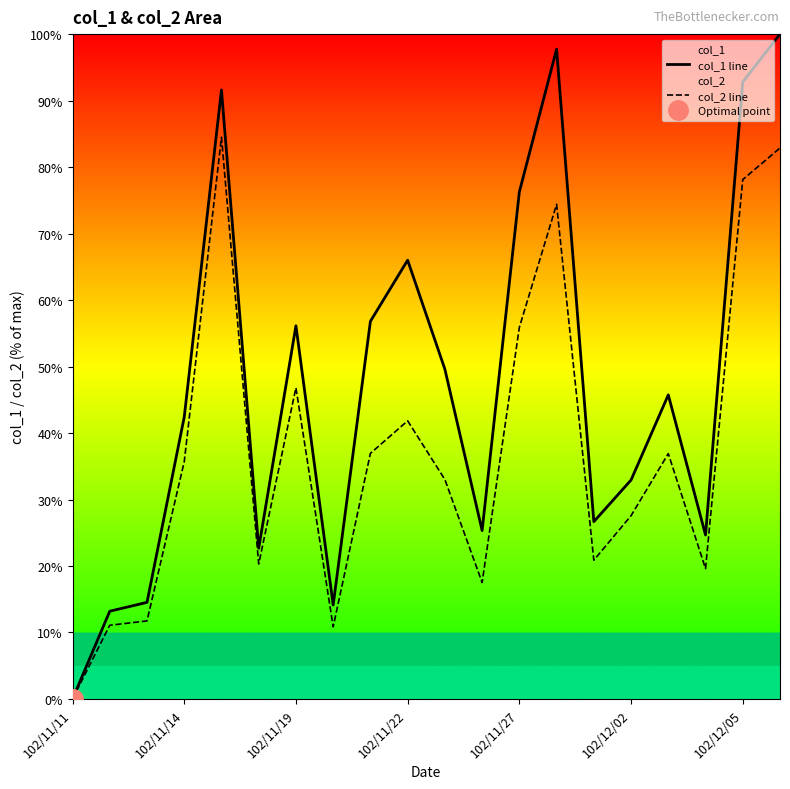

List the series in order of their overall mean, highest first.

col_1 line, col_2 line